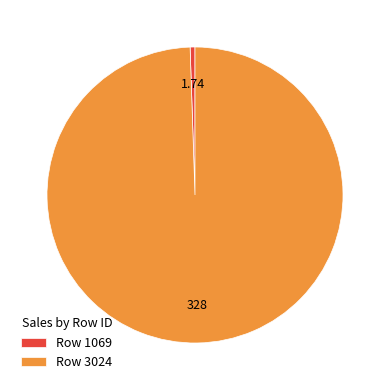

Is there a majority slice in this chart?

Yes